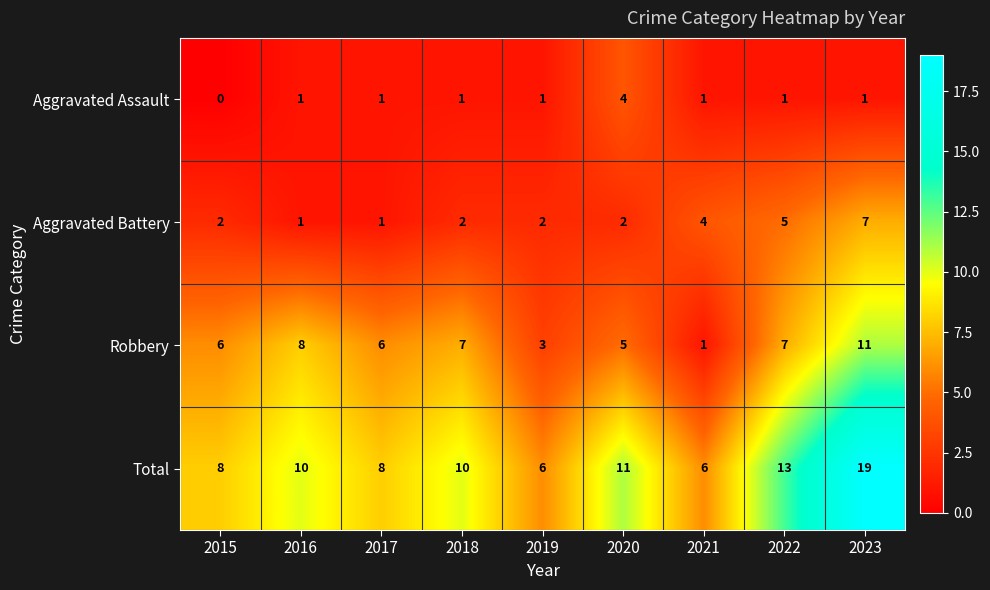

Rank the series at 2018 from lowest to highest value.

Aggravated Assault, Aggravated Battery, Robbery, Total